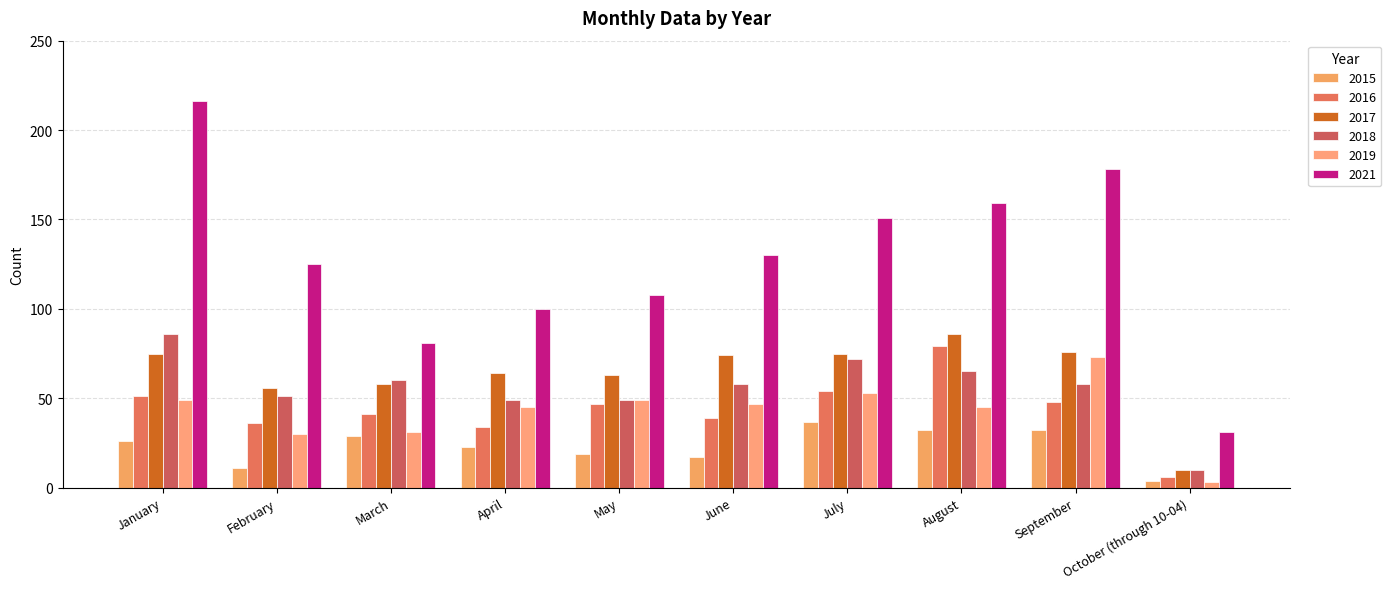

What are all the series names shown in the legend?

2015, 2016, 2017, 2018, 2019, 2021